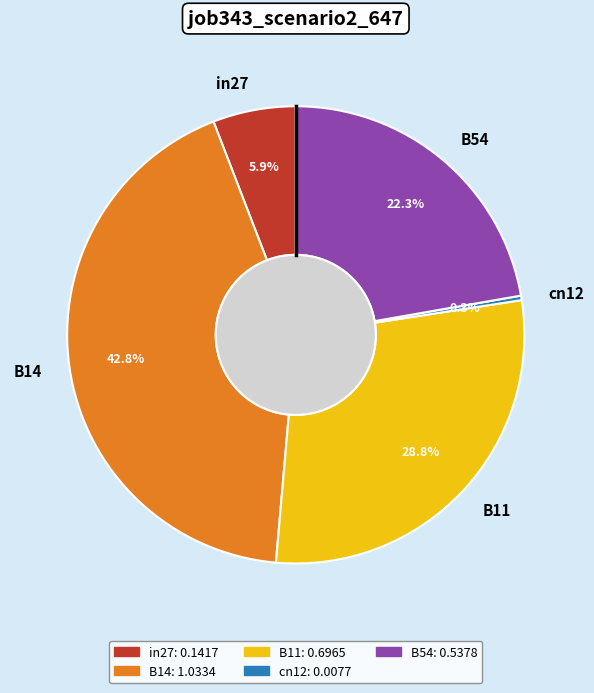

Which slice is the largest?

B14